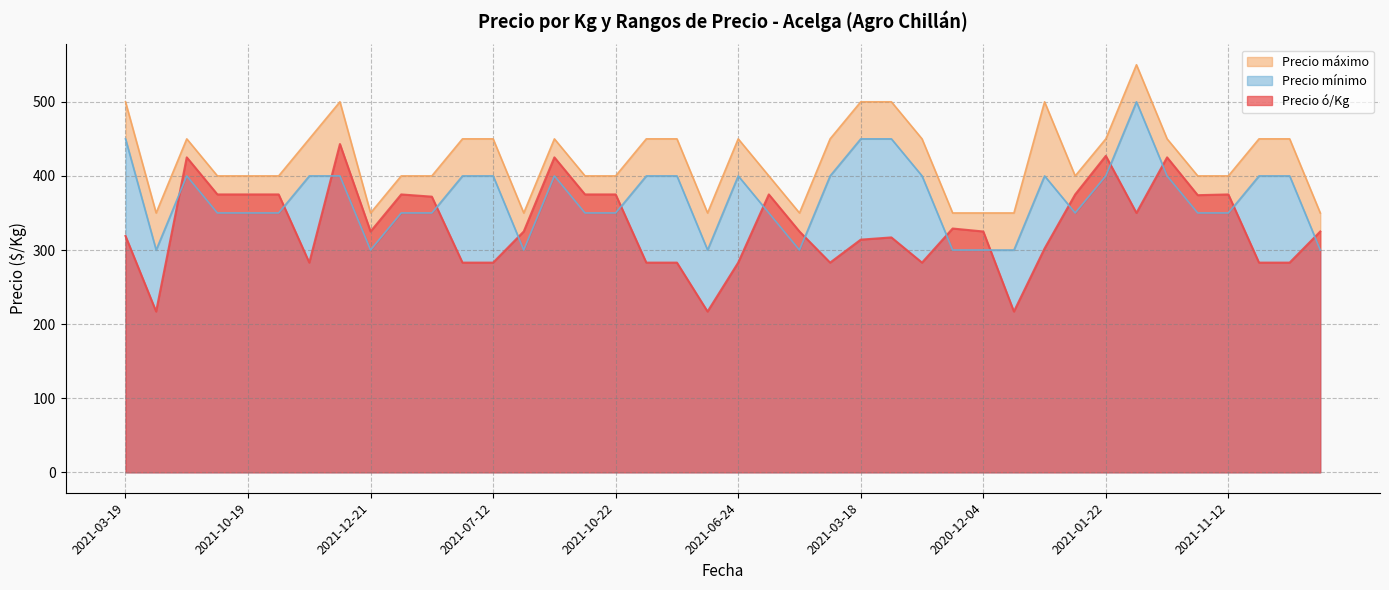

What position from the right is 2021-03-29?

31